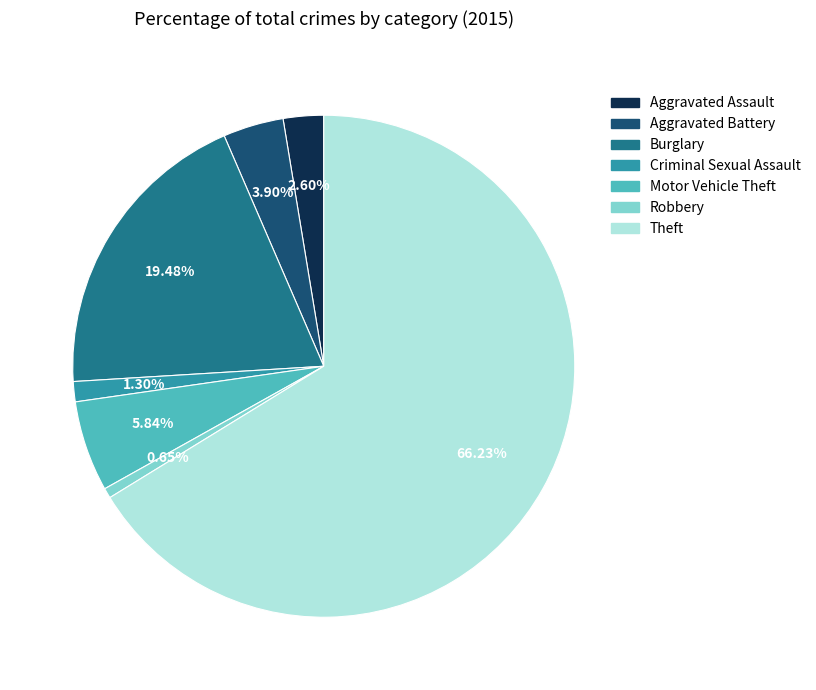

To the nearest percent, what percentage of the pie is Burglary?

19%